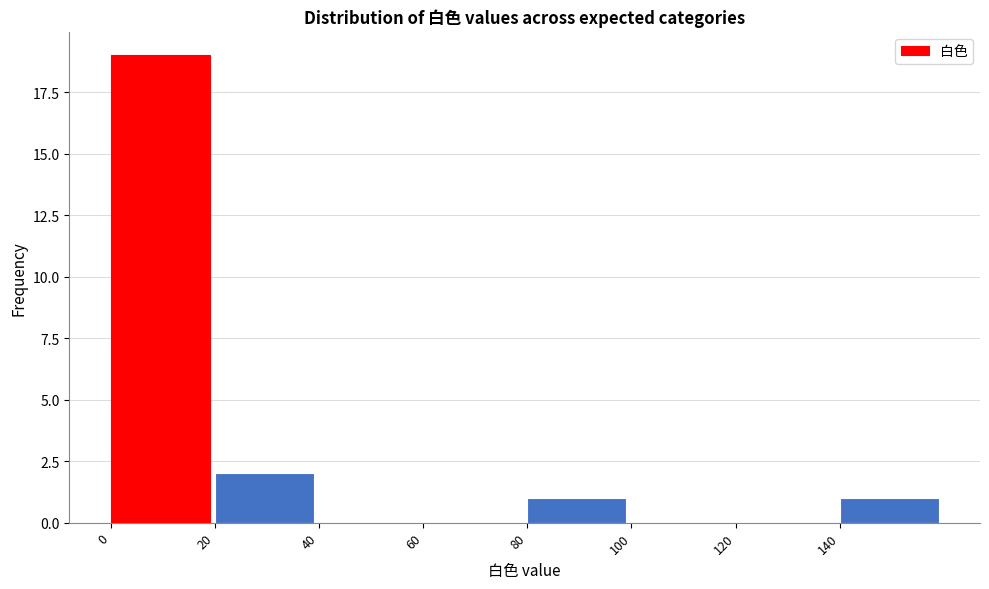

What is the height of the bar covering 0 to 20 on the x-axis? The values are not printed on the chart, so give them approximately, as read against the axis.

19